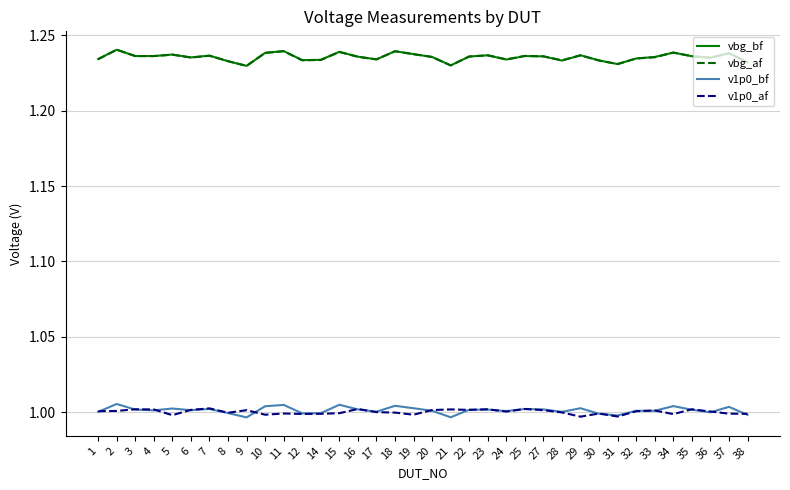

What is the total value across all series at 20?

4.5